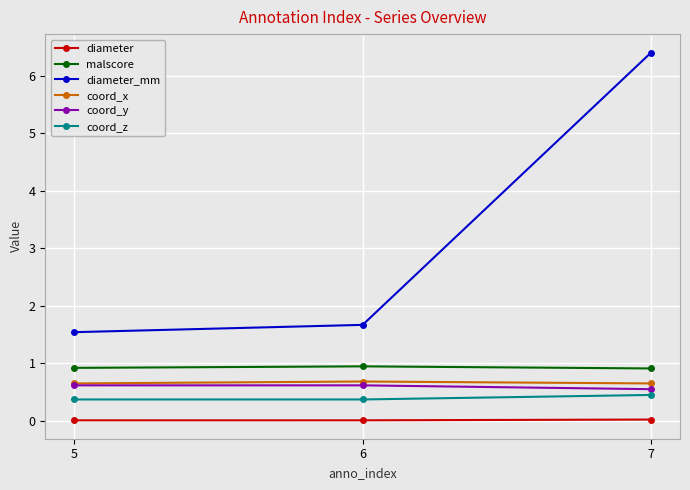

At which category is the sum across all series the highest?

7